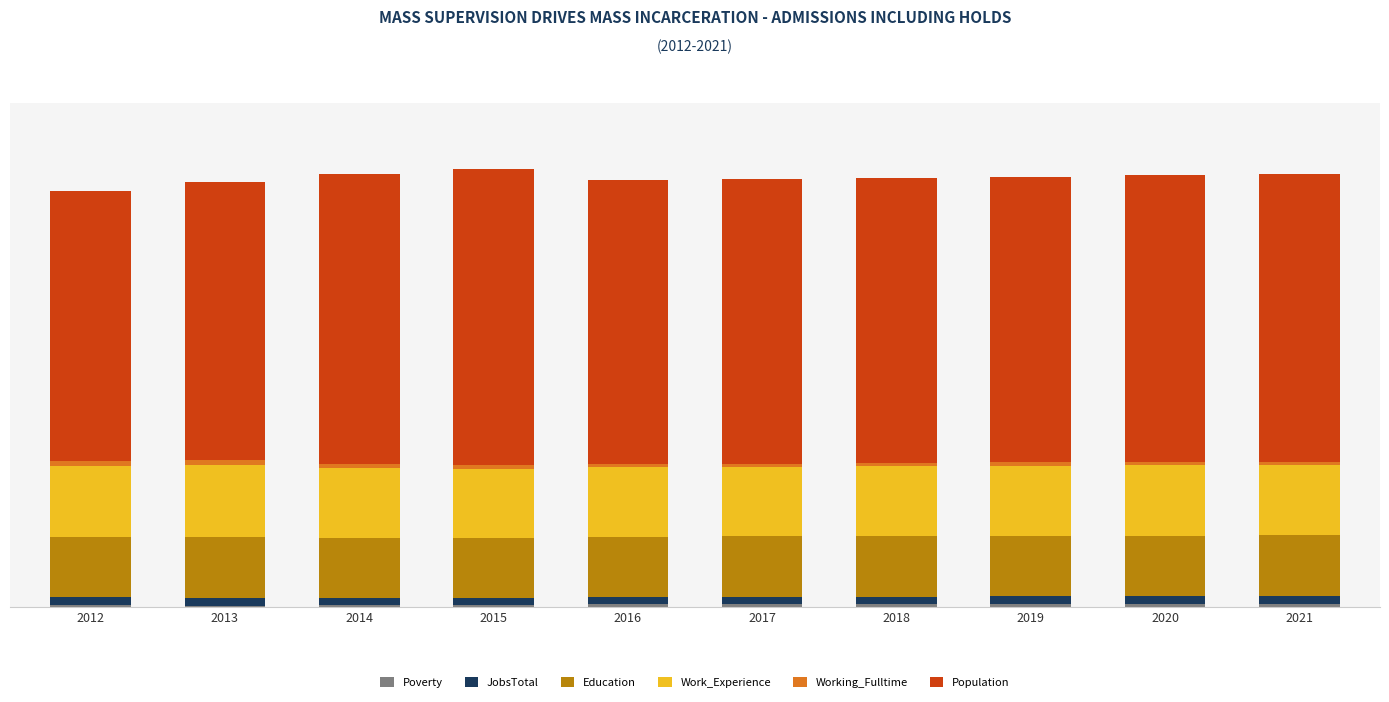

Are the bars horizontal?

No